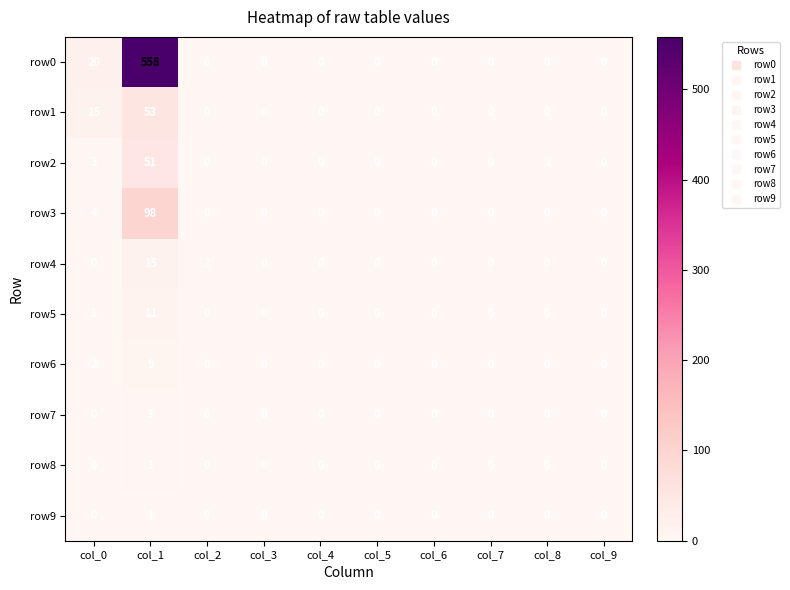

Which series has the largest total across all categories?

row0